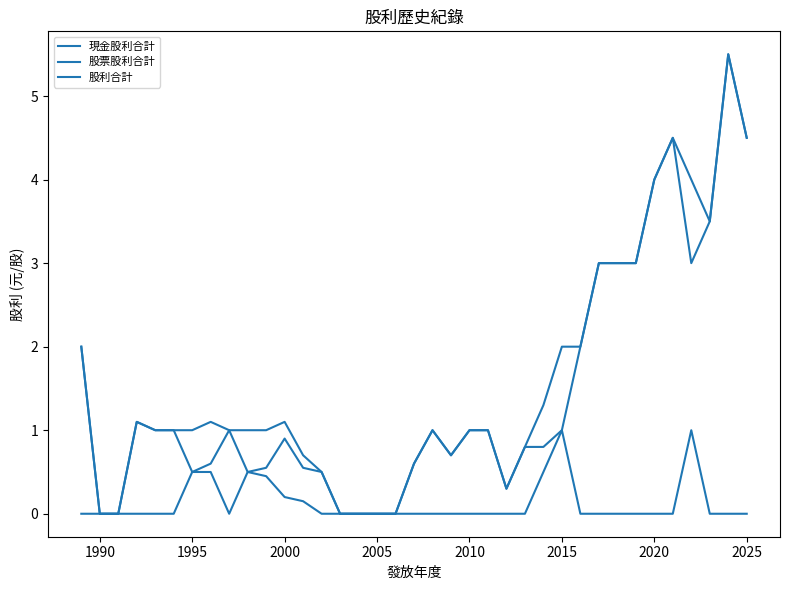

Is this an area chart (filled region under the line)?

No